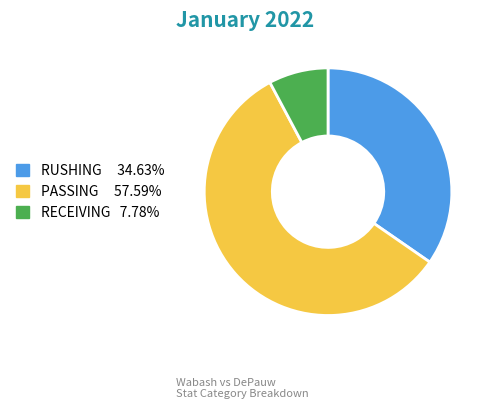

Is there a majority slice in this chart?

Yes